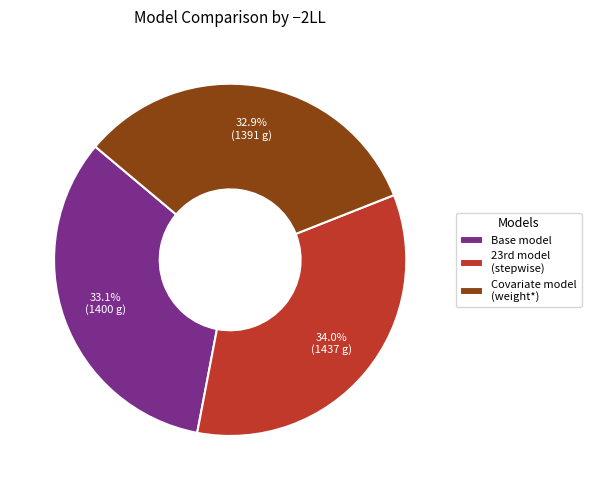

Which category has the biggest portion of the pie?

23rd model (stepwise)